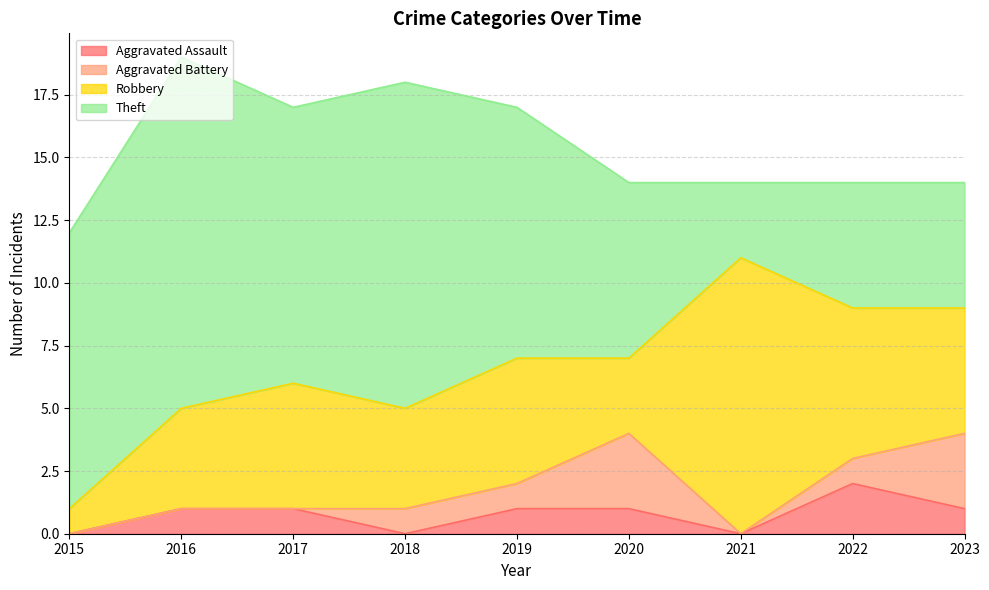

How many interior local valleys does the Robbery series have?

2